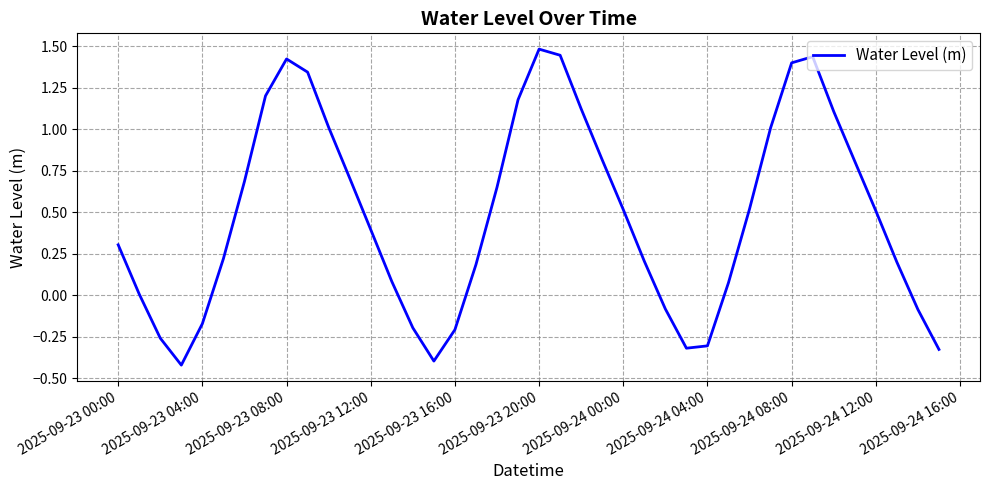

What is the greatest value displayed?

1.5